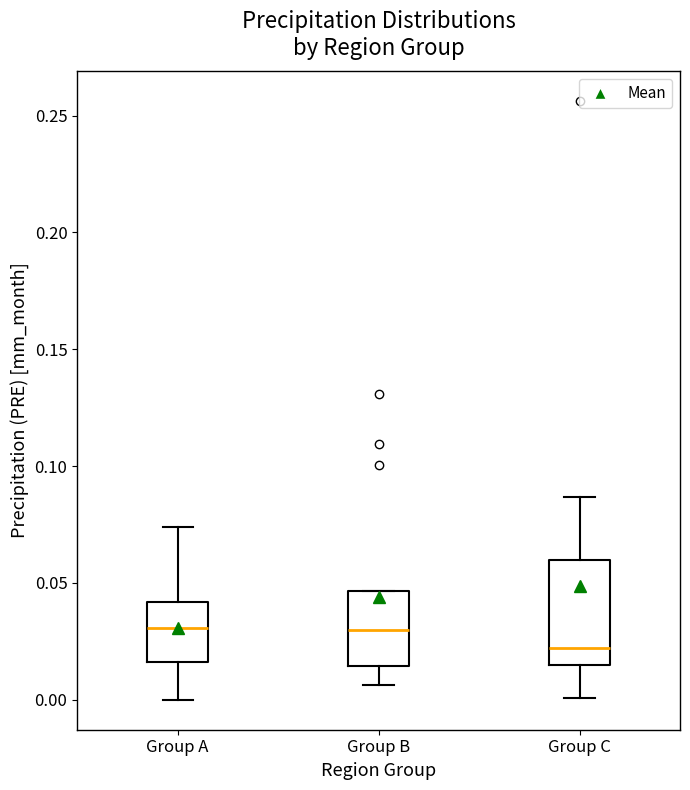

Reading left to right, read every box against the y-axis: the position of its median line, the range the box covers, and the ends of its whiskers. The values are not printed on the chart, so give them approximately, as read against the axis.

Group A: median 0.030, box 0.015 to 0.040, whiskers 0.000 to 0.075
Group B: median 0.030, box 0.015 to 0.045, whiskers 0.005 to 0.045
Group C: median 0.020, box 0.015 to 0.060, whiskers 0.000 to 0.085